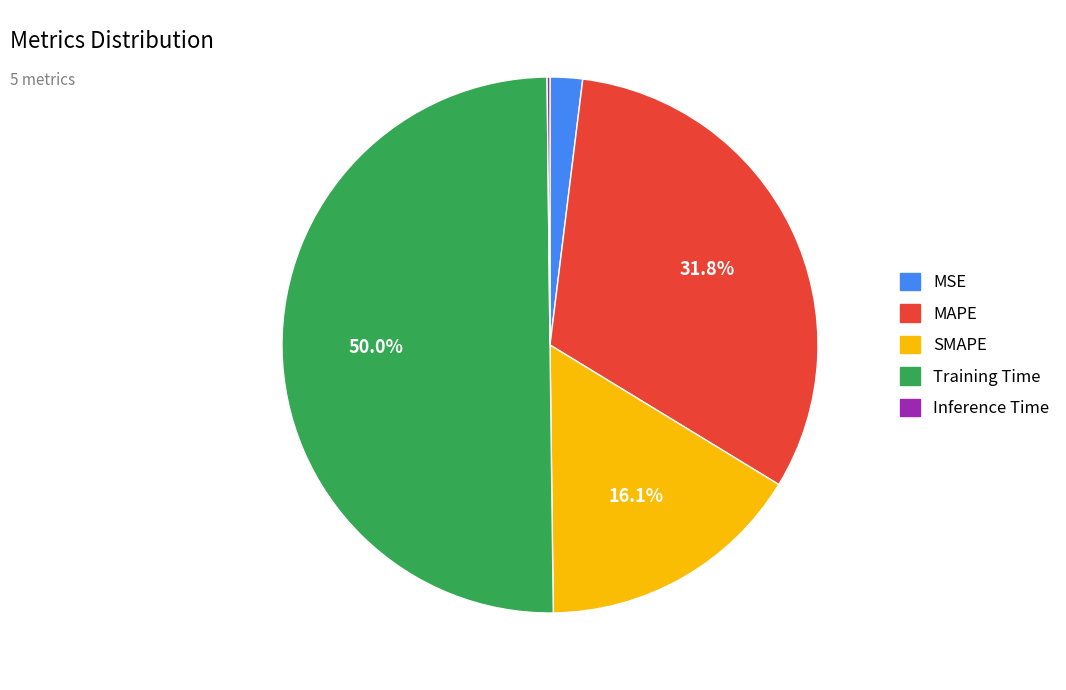

Between Training Time and MAPE, which is larger?

Training Time